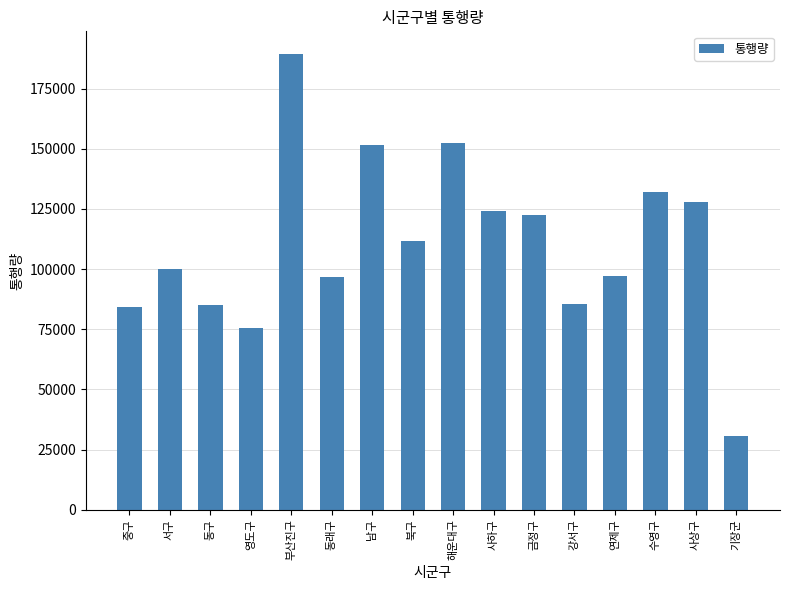

What is the approximate value at 기장군?

30568